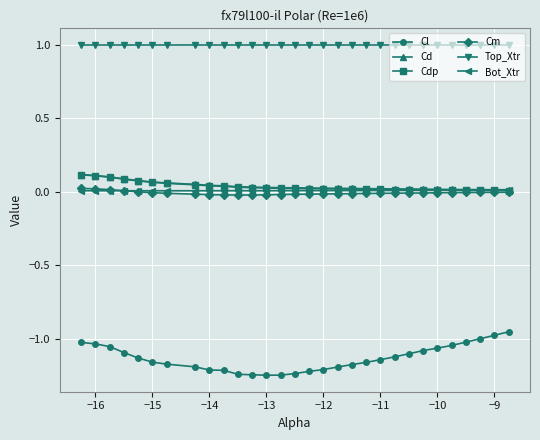

How many distinct data groups are displayed?

6